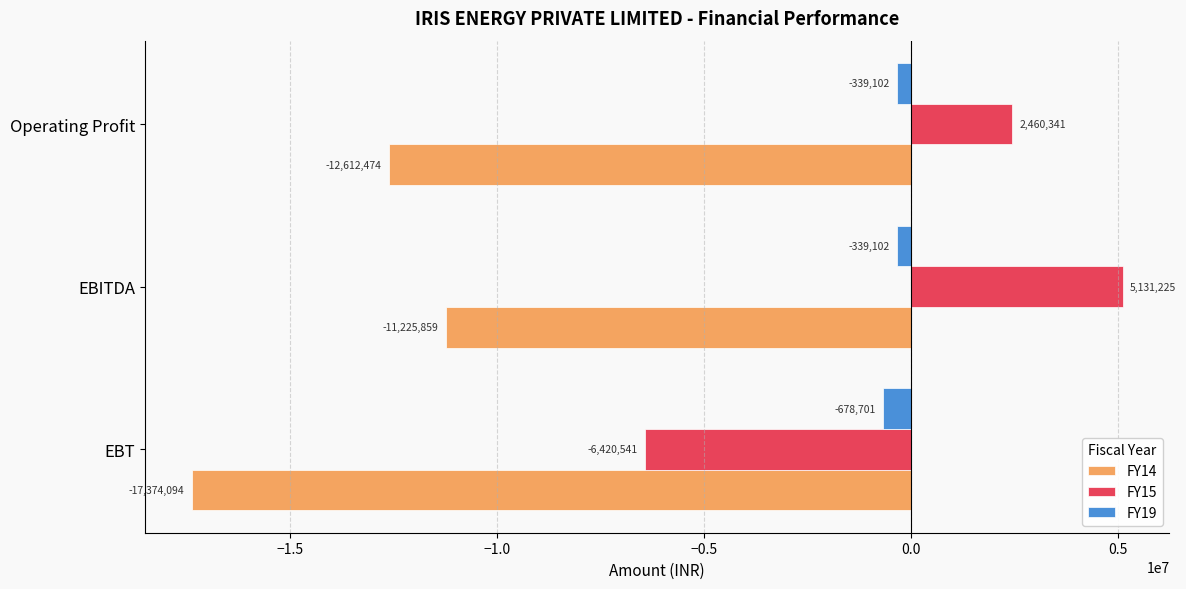

Is the value of FY19 at Operating Profit greater than the value of FY14 at Operating Profit?

Yes